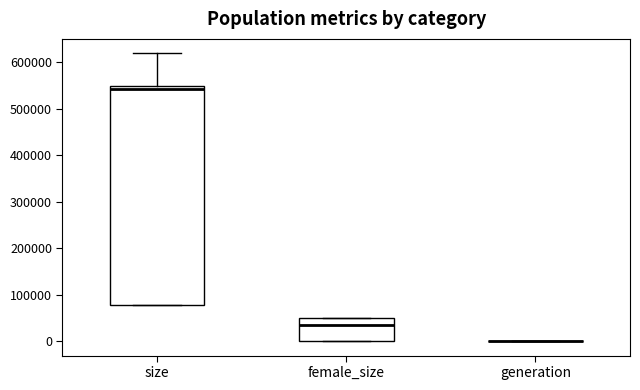

Where is the upper edge of the box for female_size on the y-axis? The values are not printed on the chart, so give them approximately, as read against the axis.

50000